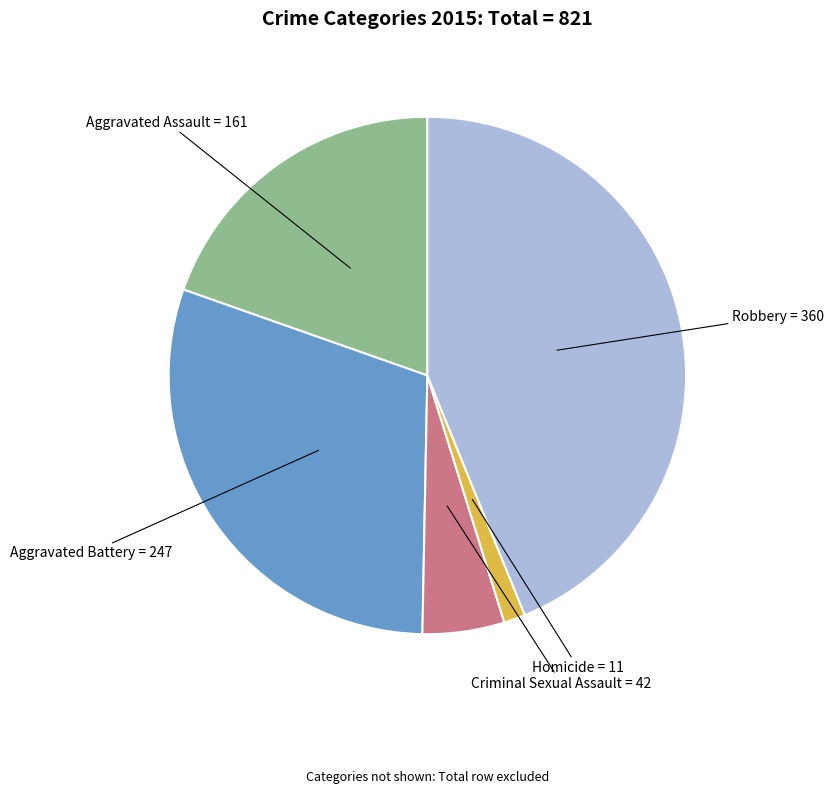

Does any single category account for the majority?

No